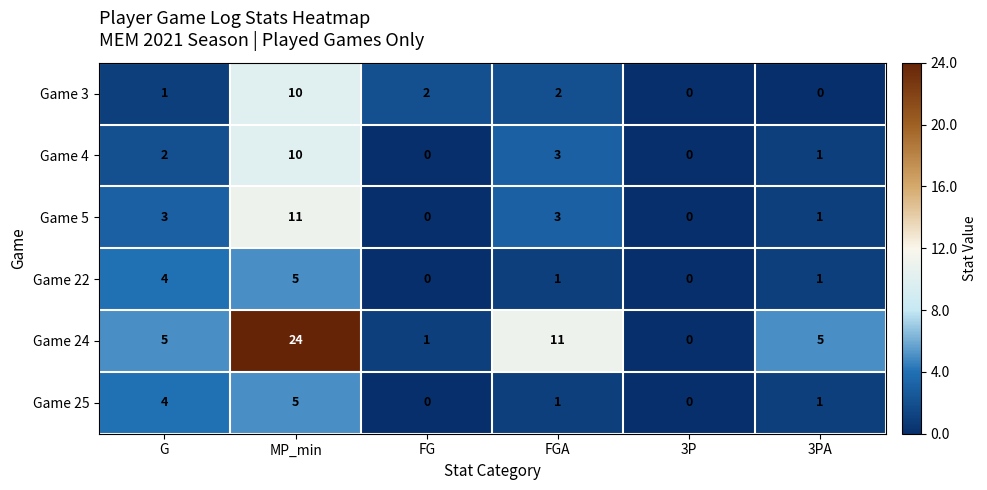

Which series has the largest range (max minus min)?

Game 24